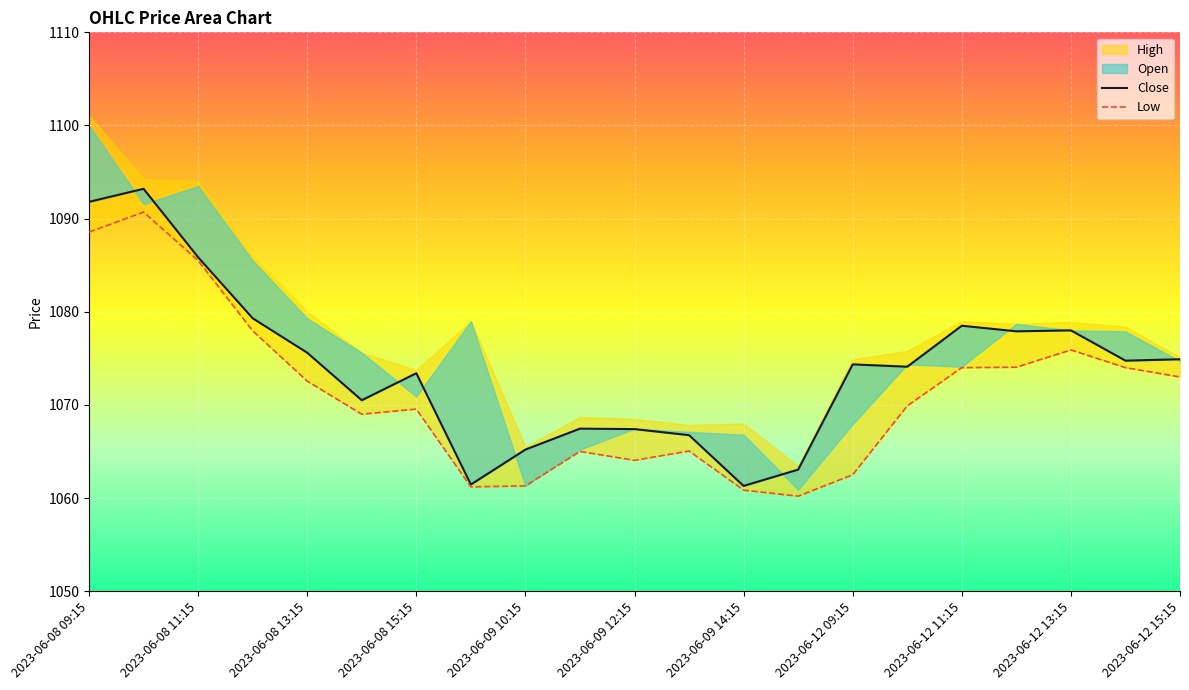

True or false: Close and Low intersect in this chart.

False